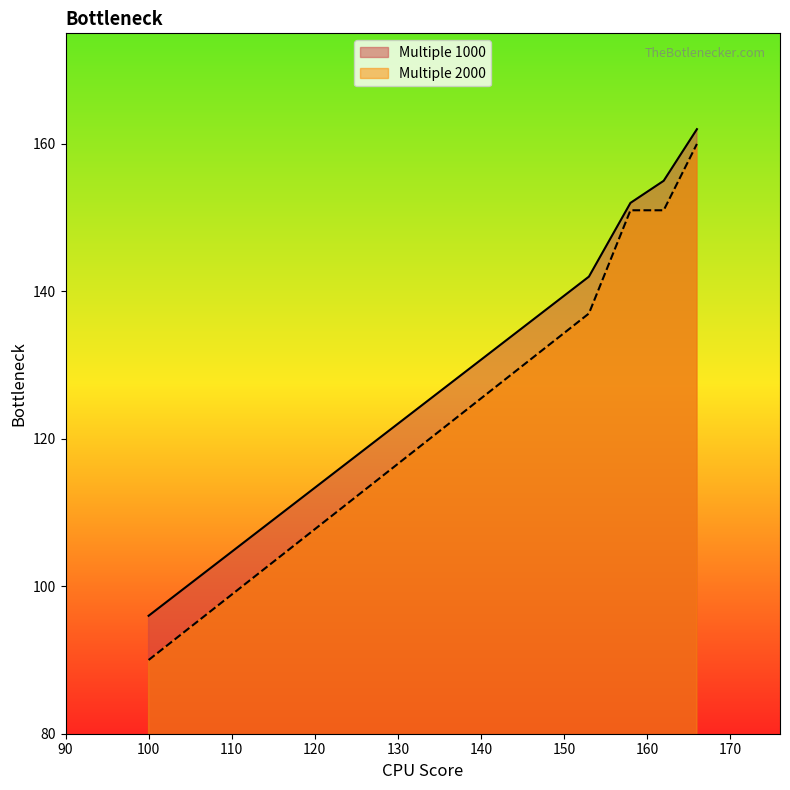

What is the lowest value of the Multiple 1000 series?

96